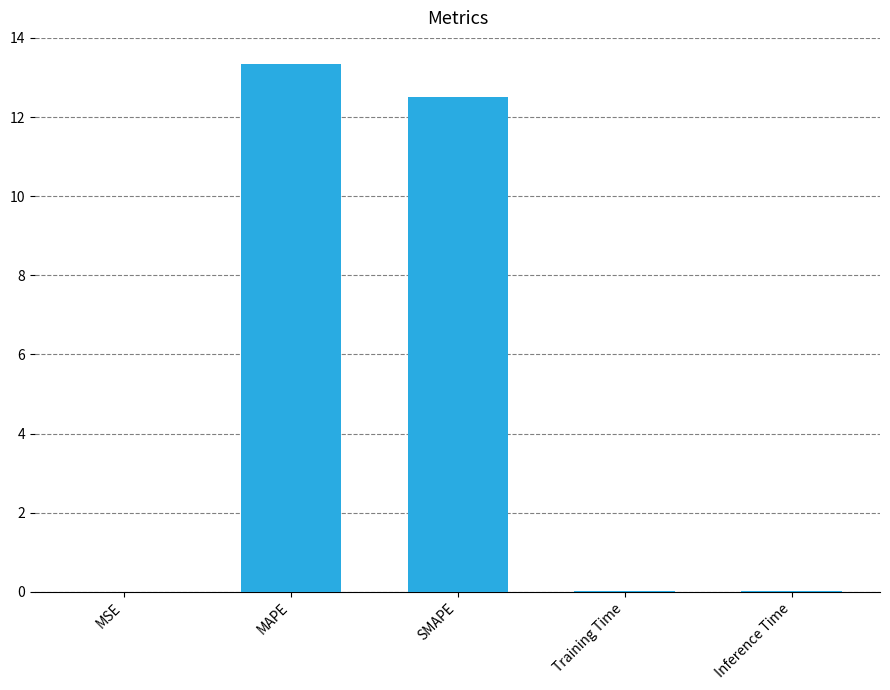

Between SMAPE and MSE, which is larger?

SMAPE